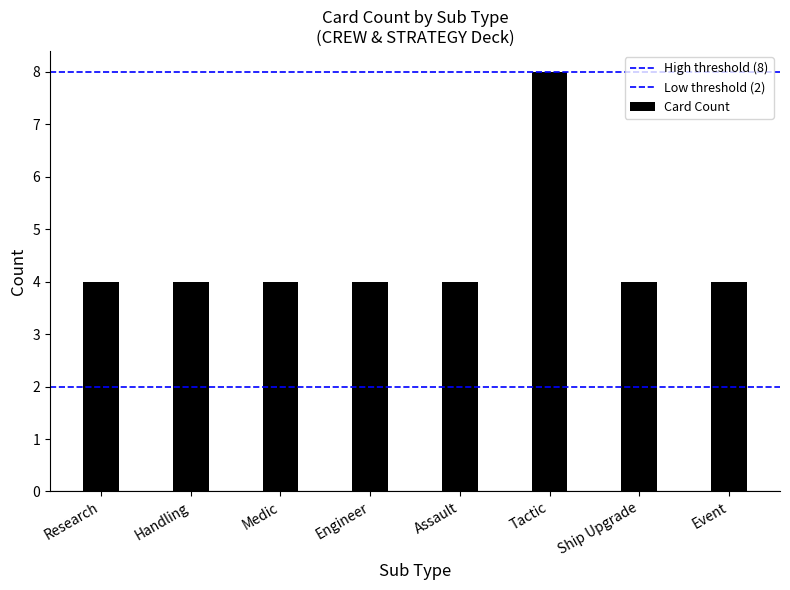

Which series changed the most between Research and Handling?

High threshold (8)